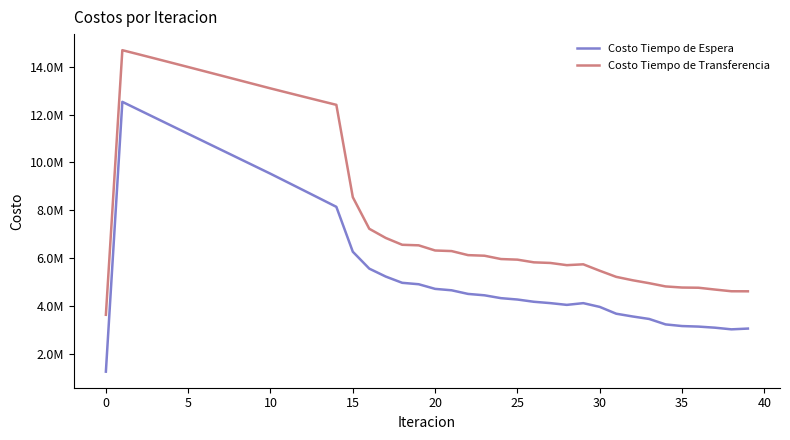

True or false: Costo Tiempo de Transferencia and Costo Tiempo de Espera cross at least once.

False